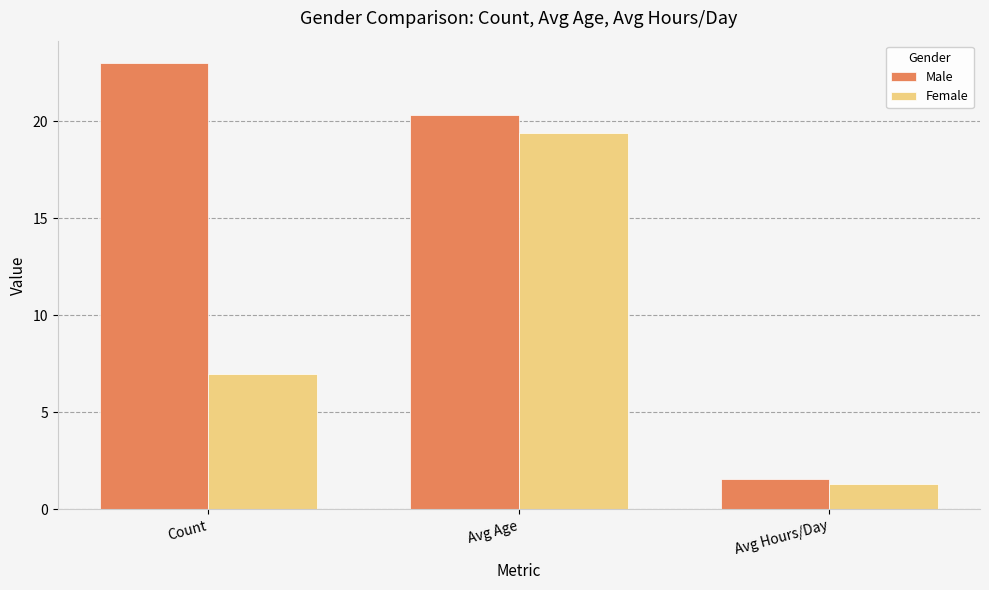

Reading right to left, extract all data points from this chart.

Male: 1.6	20.3	23.0
Female: 1.3	19.4	7.0